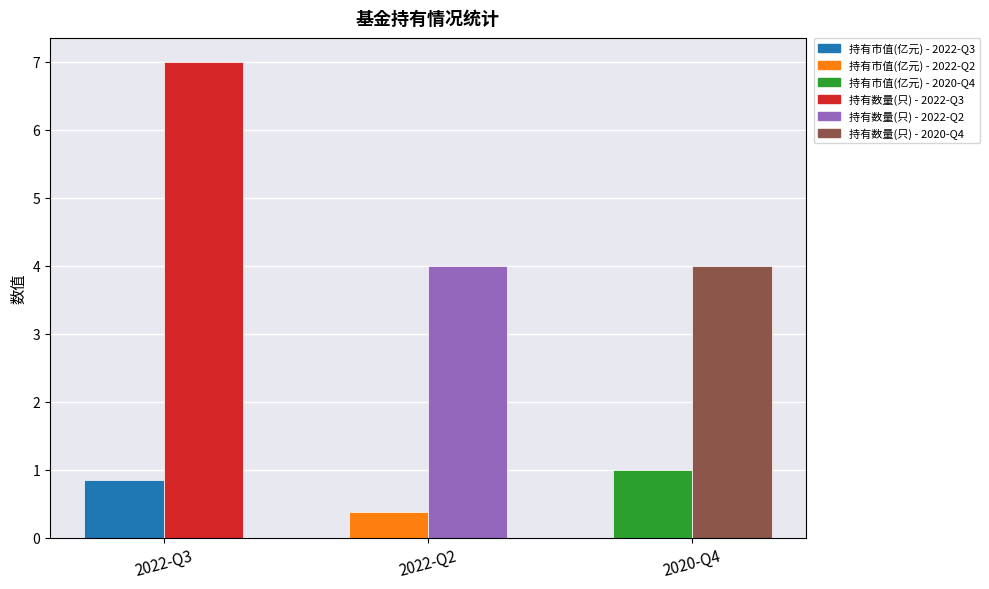

Rank the categories by 持有数量(只) value from highest to lowest.

2022-Q3, 2022-Q2, 2020-Q4